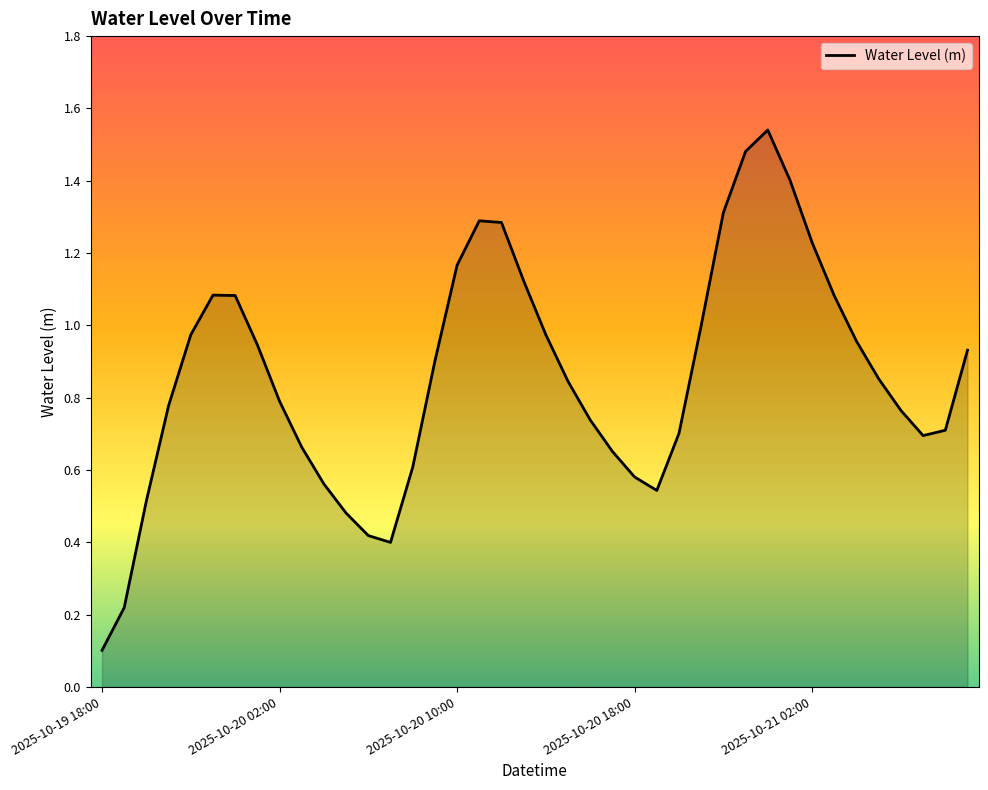

How many series are shown in this chart?

1